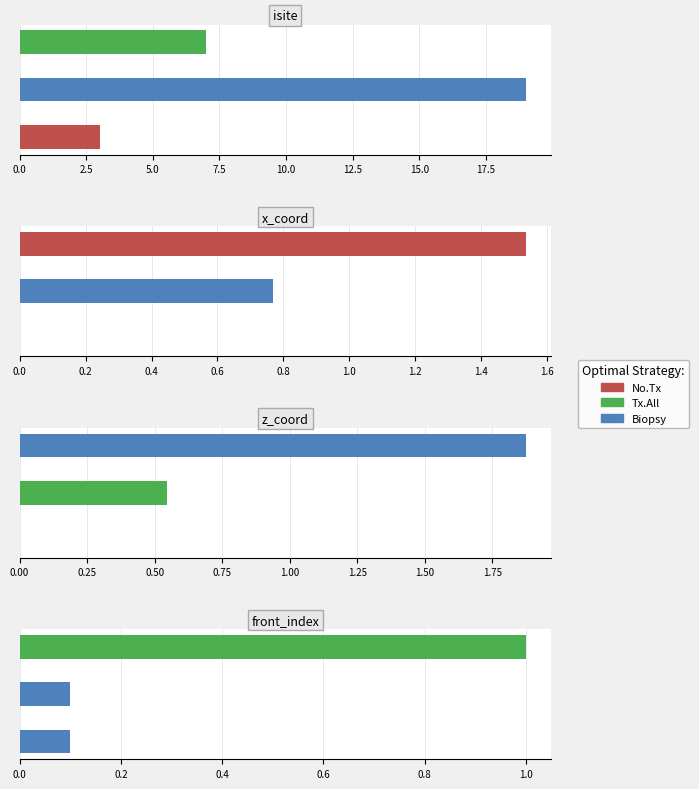

Which series changed the most between 0.0 and 2.5?

isite